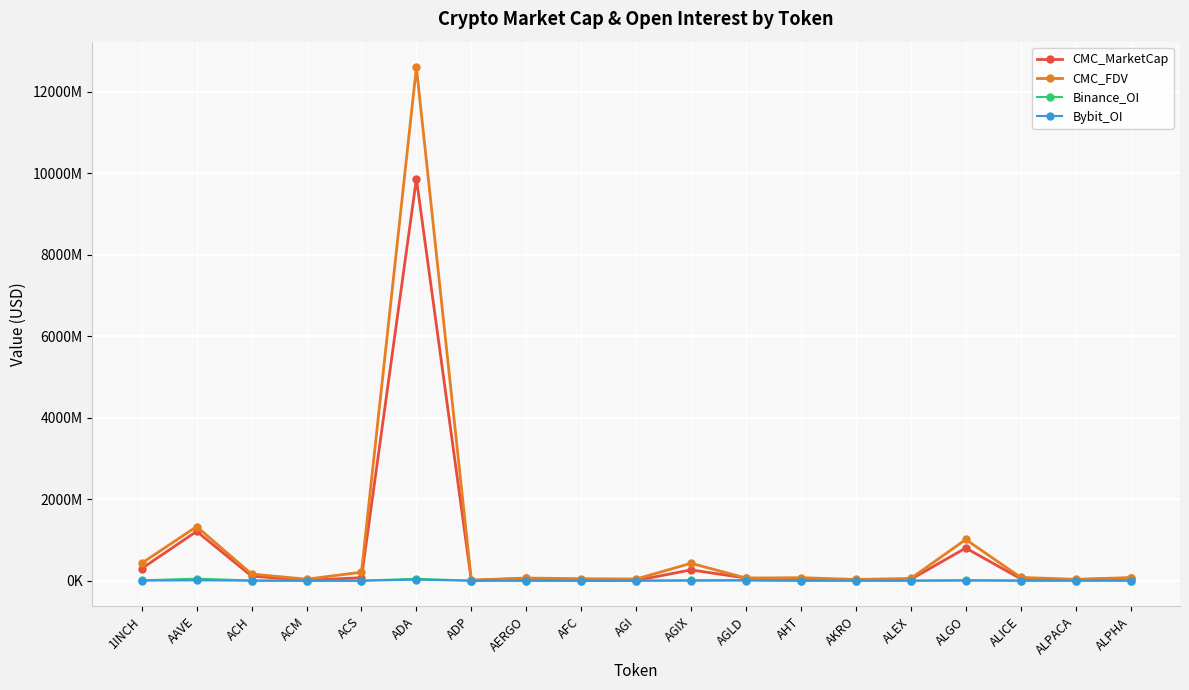

Reading left to right, list all the values displayed in this chart.

CMC_MarketCap: 1INCH=298421501.6	AAVE=1211158369.2	ACH=112537009.5	ACM=10838530.0	ACS=73080380.3	ADA=9868027528.7	ADP=2801485.8	AERGO=57558826.1	AFC=5769874.5	AGI=5943312.7	AGIX=264640815.3	AGLD=64362660.4	AHT=29269097.9	AKRO=26508448.9	ALEX=33224028.2	ALGO=801699679.4	ALICE=47675628.0	ALPACA=26344539.6	ALPHA=62868427.9
CMC_FDV: 1INCH=429003728.7	AAVE=1328124589.3	ACH=163118490.0	ACM=36569275.9	ACS=208102846.9	ADA=12603918494.0	ADP=14904180.6	AERGO=64672838.4	AFC=48984105.0	AGI=40839800.9	AGIX=426927041.6	AGLD=64362660.4	AHT=73681796.8	AKRO=30109529.7	ALEX=54780845.5	ALGO=1011556477.2	ALICE=80477545.3	ALPACA=32898875.3	ALPHA=76482272.3
Binance_OI: 1INCH=8563973.0	AAVE=49533120.0	ACH=4465889.0	ACM=0.0	ACS=0.0	ADA=46246015.0	ADP=0.0	AERGO=0.0	AFC=0.0	AGI=0.0	AGIX=8332294.0	AGLD=14679190.0	AHT=0.0	AKRO=0.0	ALEX=0.0	ALGO=11762748.0	ALICE=3756727.0	ALPACA=0.0	ALPHA=4033337.0
Bybit_OI: 1INCH=2926231.0	AAVE=8365486.0	ACH=877037.0	ACM=0.0	ACS=0.0	ADA=26094968.0	ADP=0.0	AERGO=0.0	AFC=0.0	AGI=0.0	AGIX=3099309.0	AGLD=4312615.0	AHT=0.0	AKRO=1775533.0	ALEX=0.0	ALGO=4598872.0	ALICE=982413.0	ALPACA=1373267.0	ALPHA=938774.0